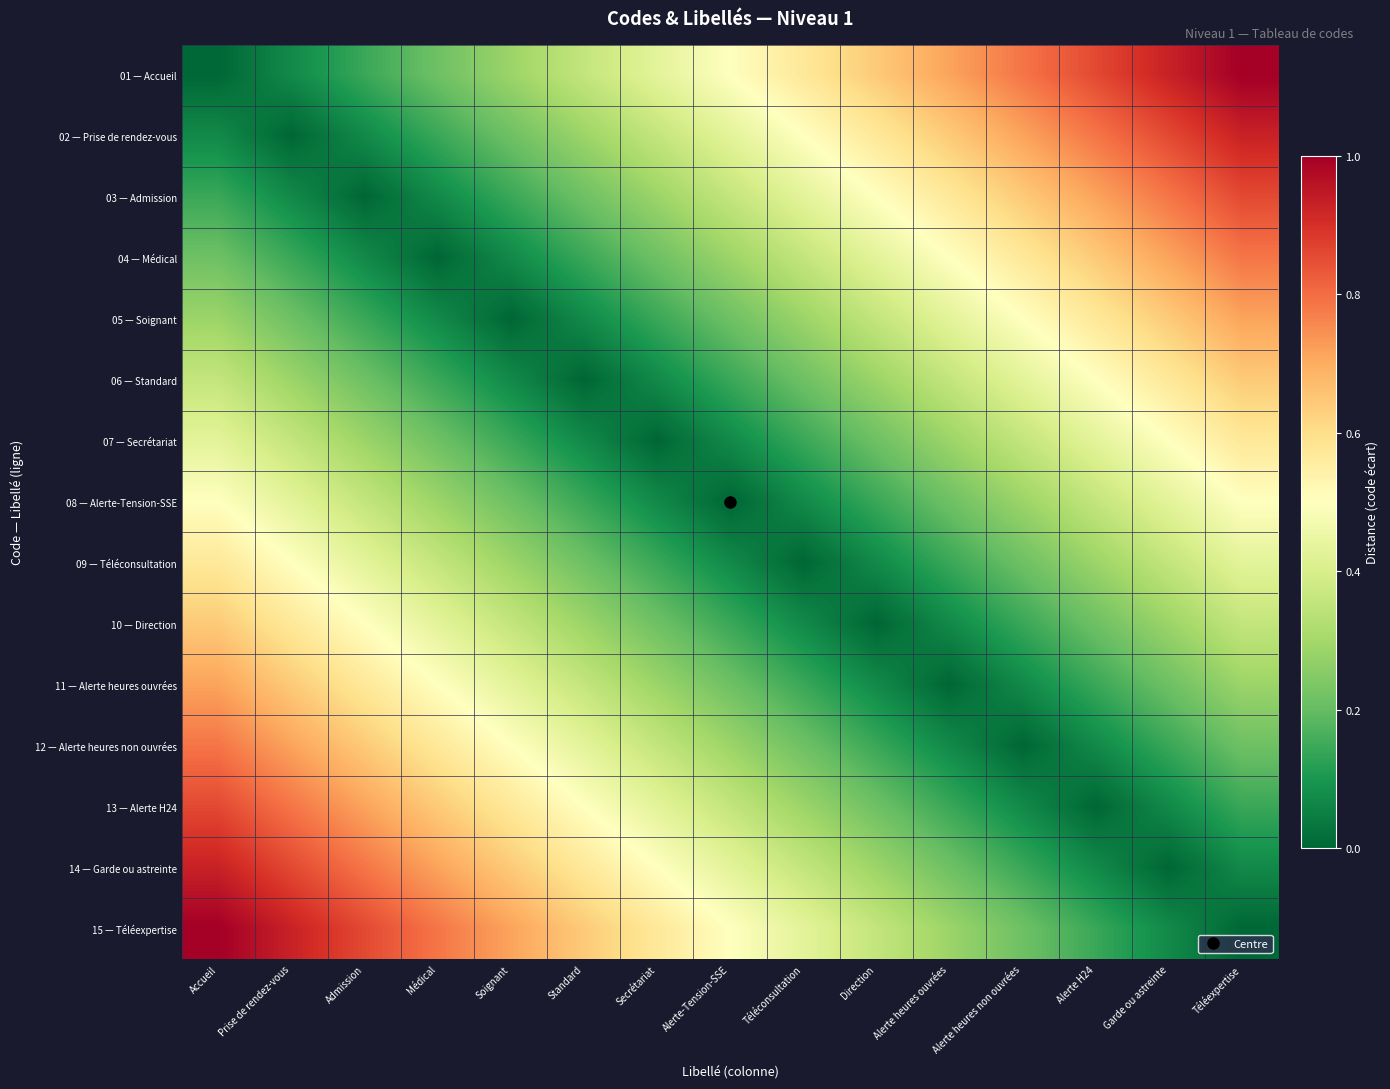

At how many categories does at least one series exceed 0?

15